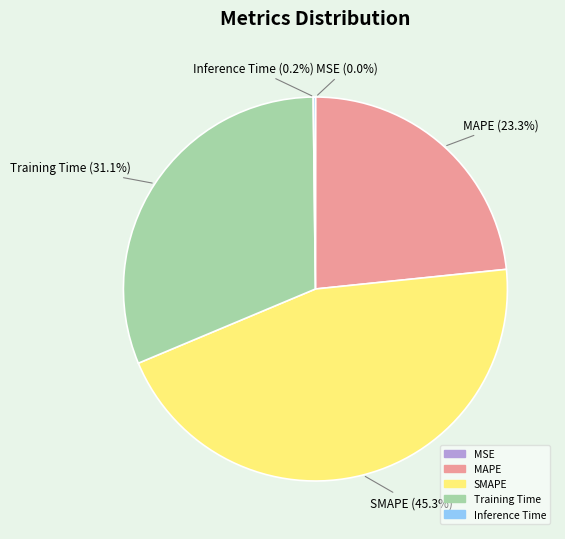

How much of the chart is everything except SMAPE?

54.7%